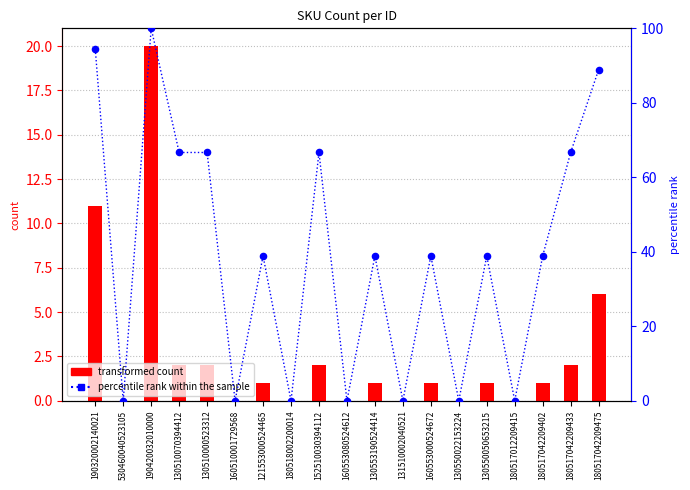

Is the value of percentile rank within the sample at 130550050653215 greater than the value of transformed count at 130553190524414?

Yes